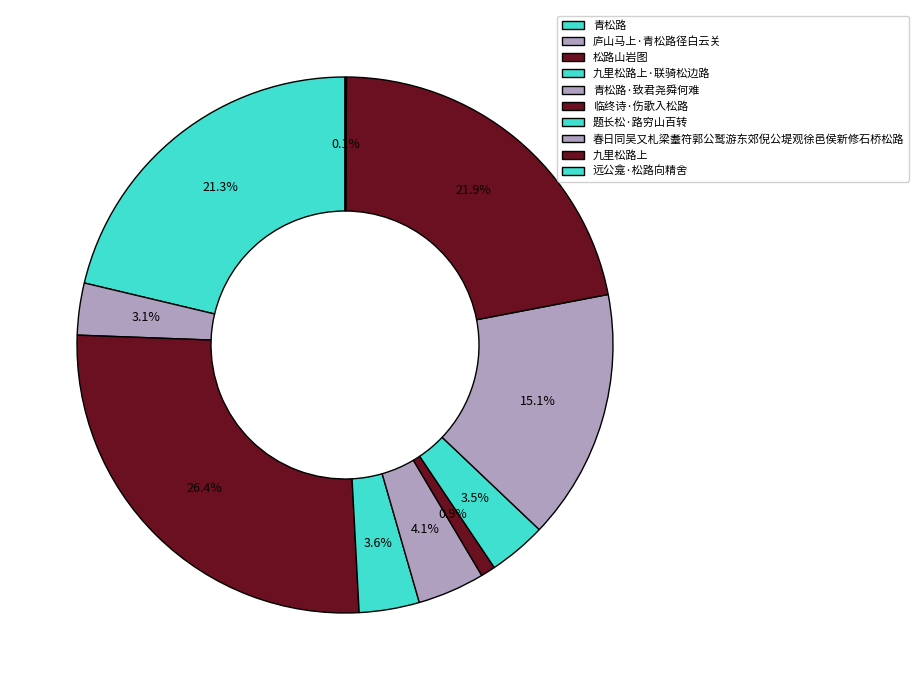

Rank the categories by value from lowest to highest.

远公龛·松路向精舍, 临终诗·伤歌入松路, 庐山马上·青松路径白云关, 题长松·路穷山百转, 九里松路上·联骑松边路, 青松路·致君尧舜何难, 春日同吴又札梁耋符郭公鹫游东郊倪公堤观徐邑侯新修石桥松路, 青松路, 九里松路上, 松路山岩图